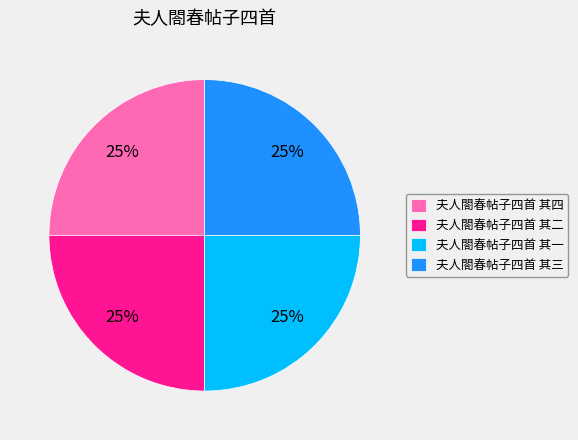

To the nearest percent, what percentage of the pie is 夫人閤春帖子四首 其二?

25%